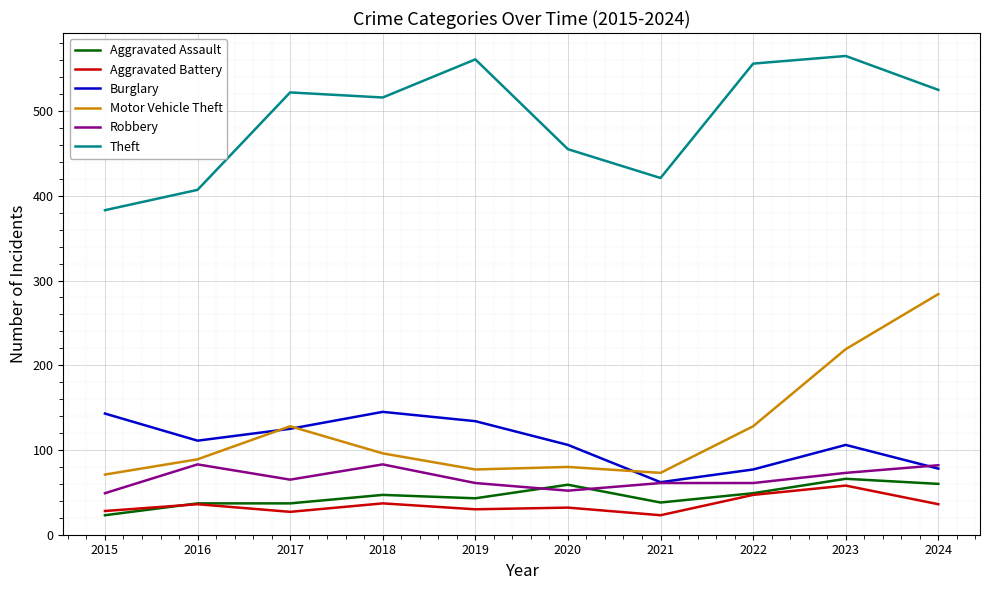

At which label is Motor Vehicle Theft closest to 177?

2023